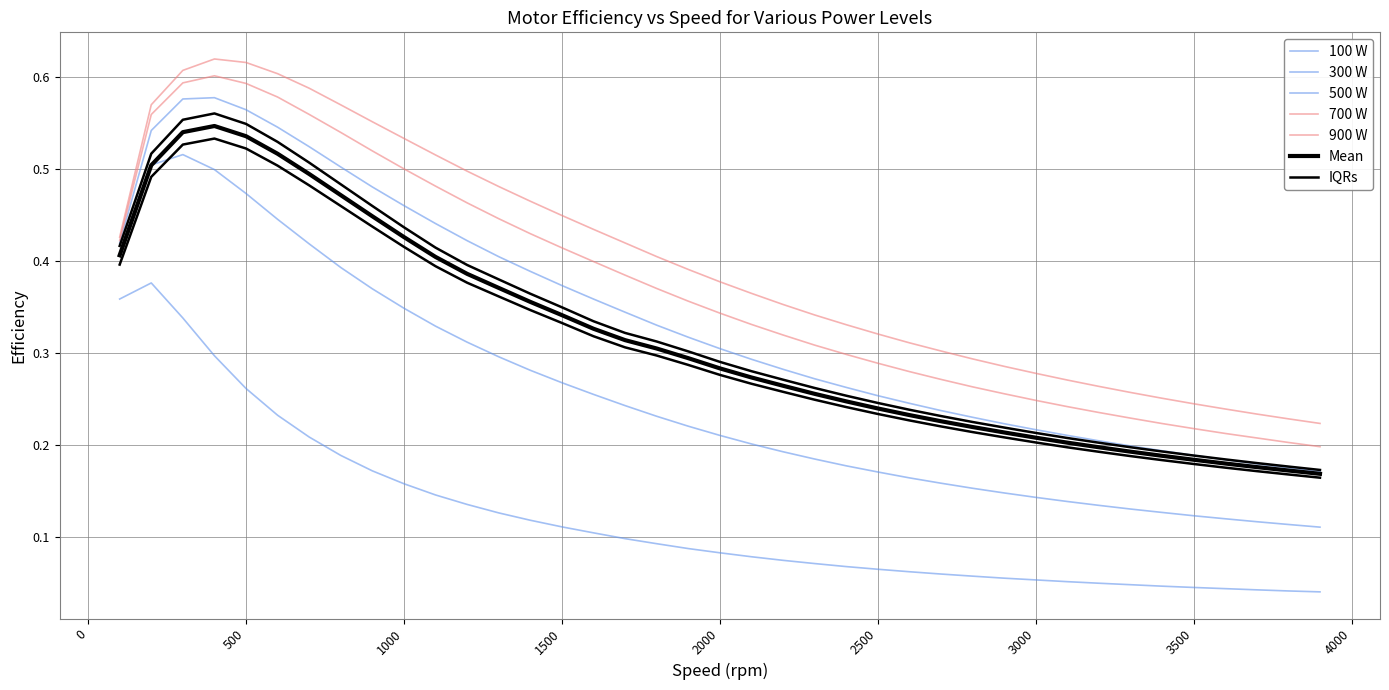

True or false: 700 W and 500 W intersect in this chart.

False